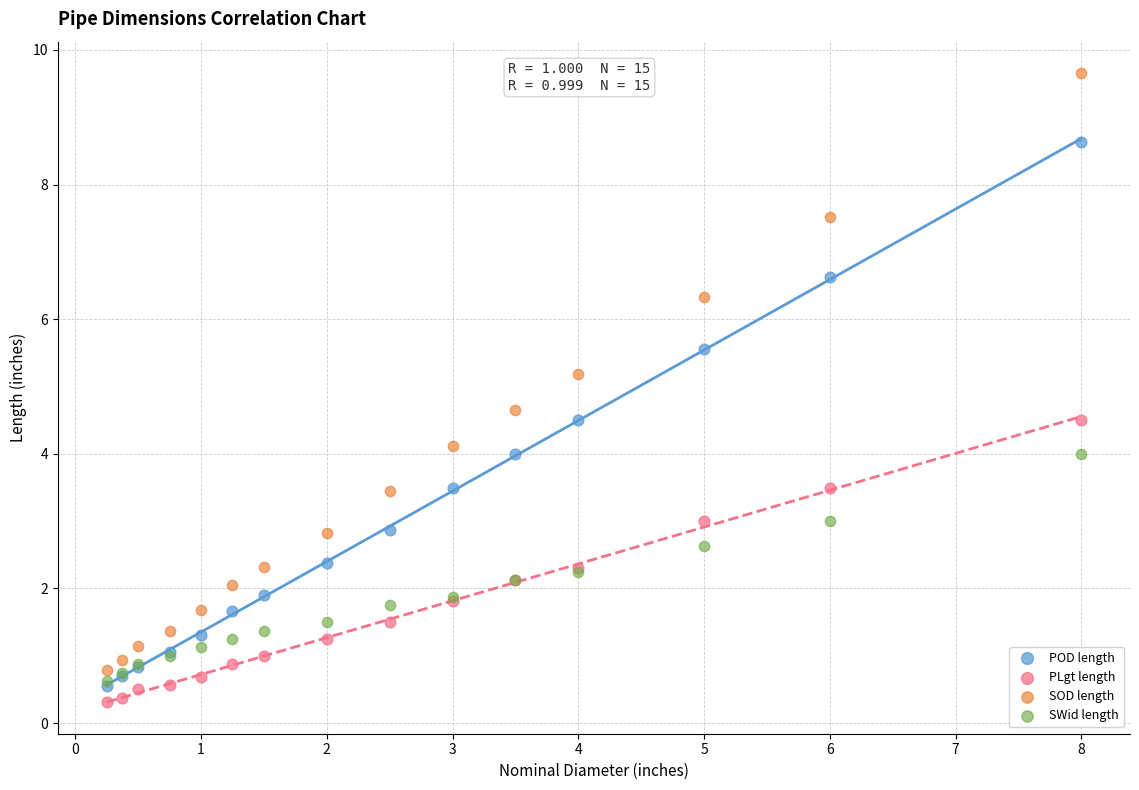

What are all the series names shown in the legend?

POD length, PLgt length, SOD length, SWid length